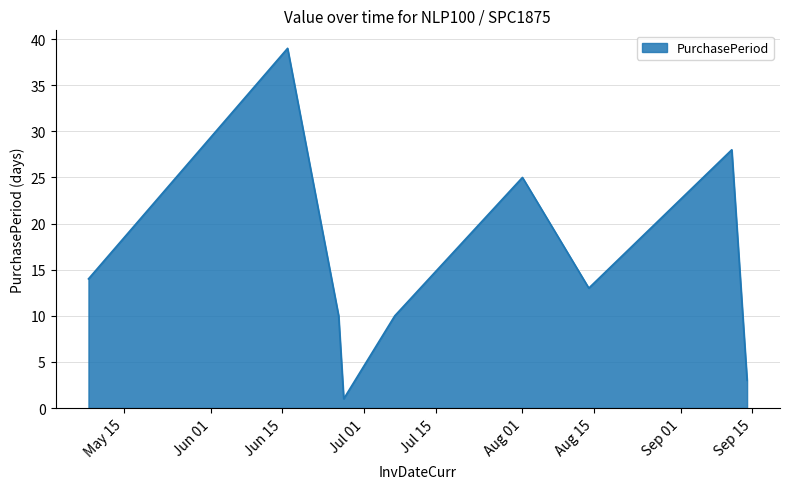

What is the greatest value displayed?

39